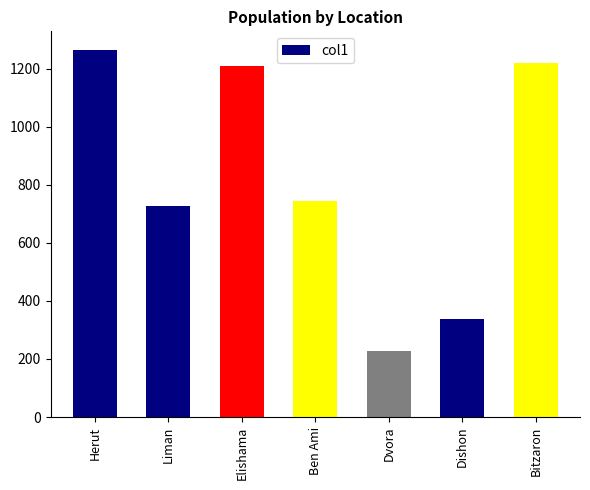

True or false: the data shows 1221 at Bitzaron.

True